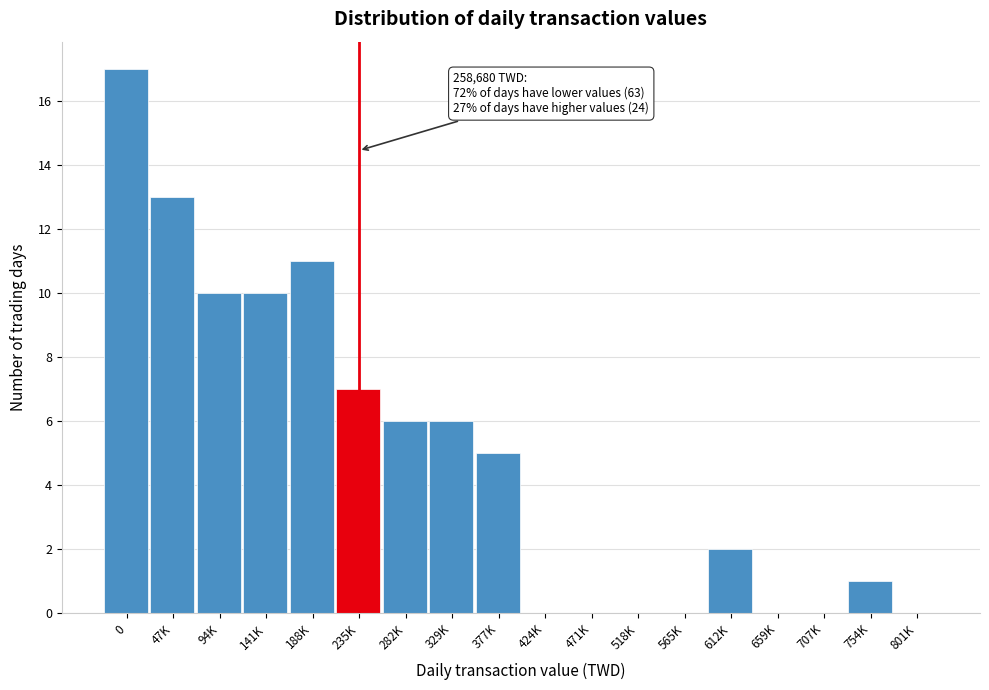

Reading right to left, extract all data points from this chart.

801K=0	754K=1	707K=0	659K=0	612K=2	565K=0	518K=0	471K=0	424K=0	377K=5	329K=6	282K=6	235K=7	188K=11	141K=10	94K=10	47K=13	0=17